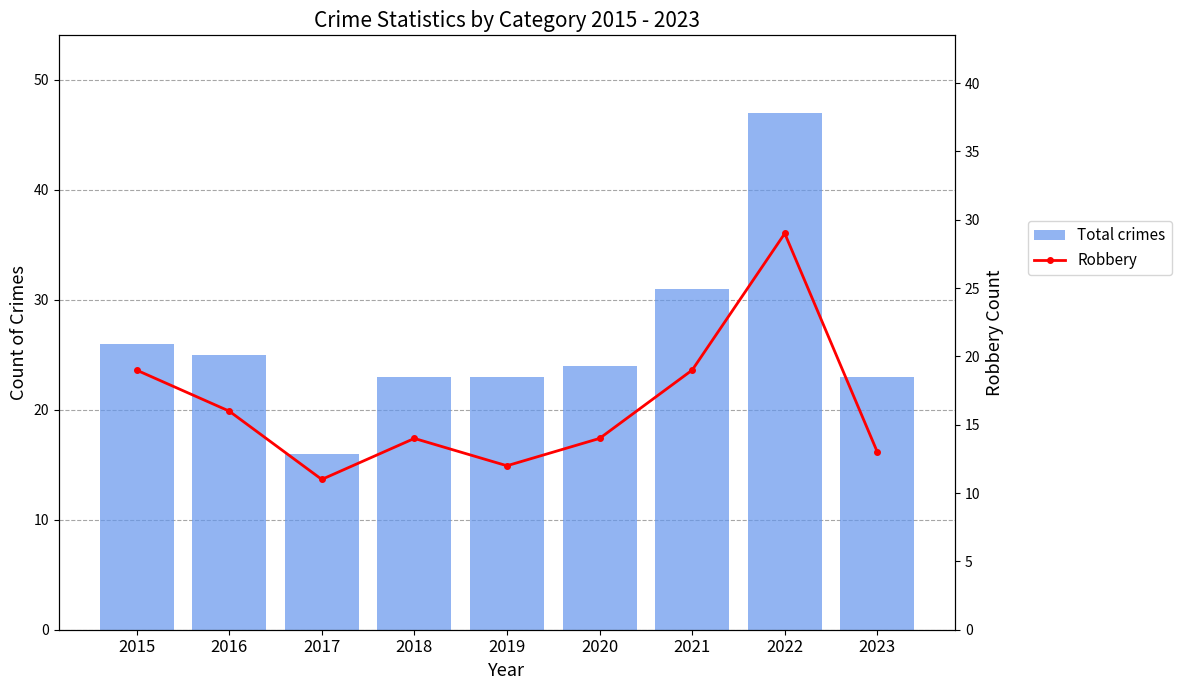

What is the sum of all Robbery values?

147